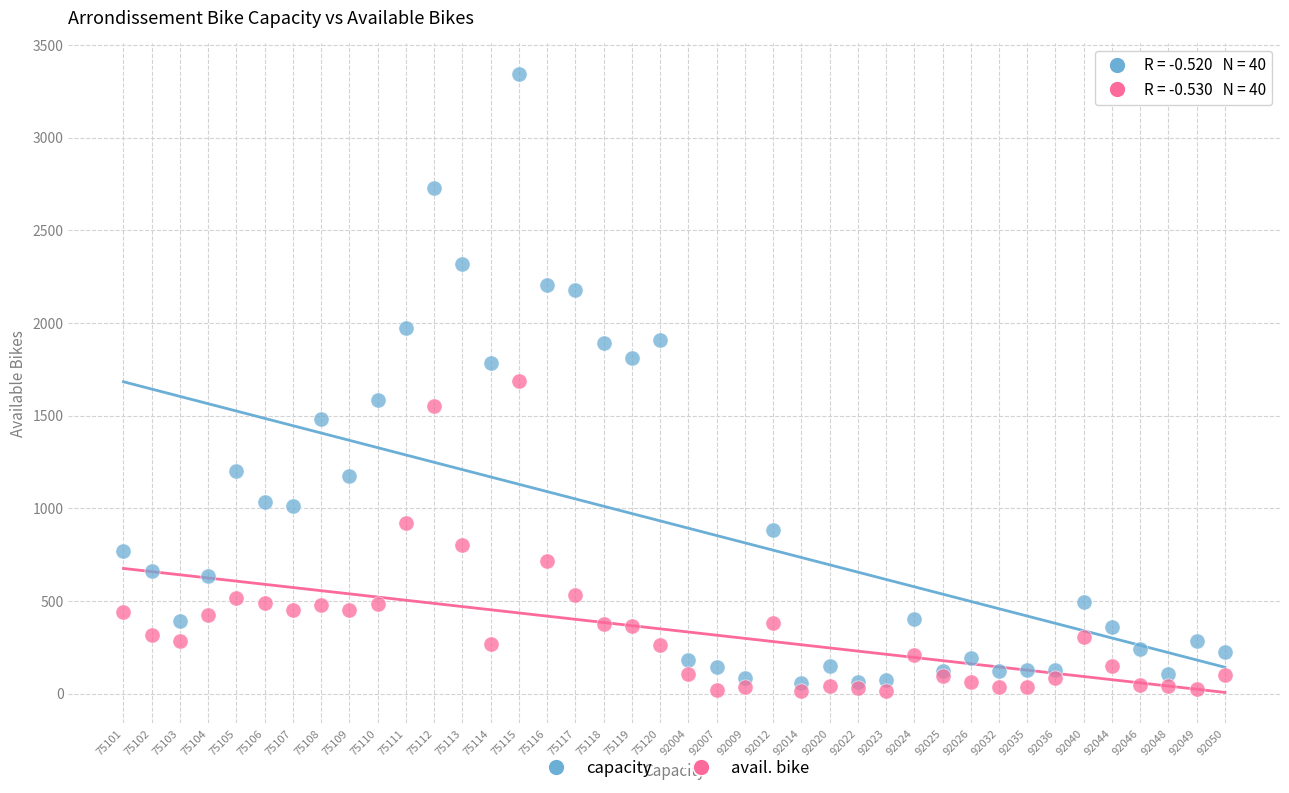

What are all the series names shown in the legend?

capacity, avail. bike